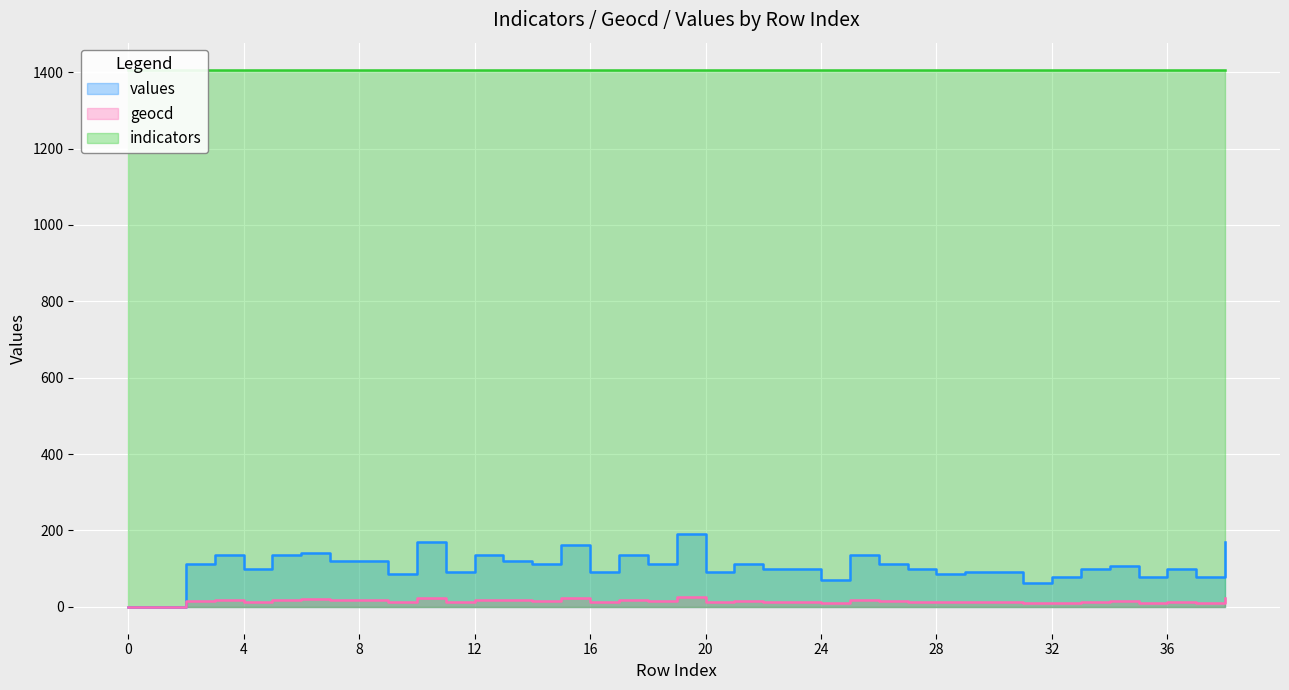

True or false: geocd and values cross at least once.

False